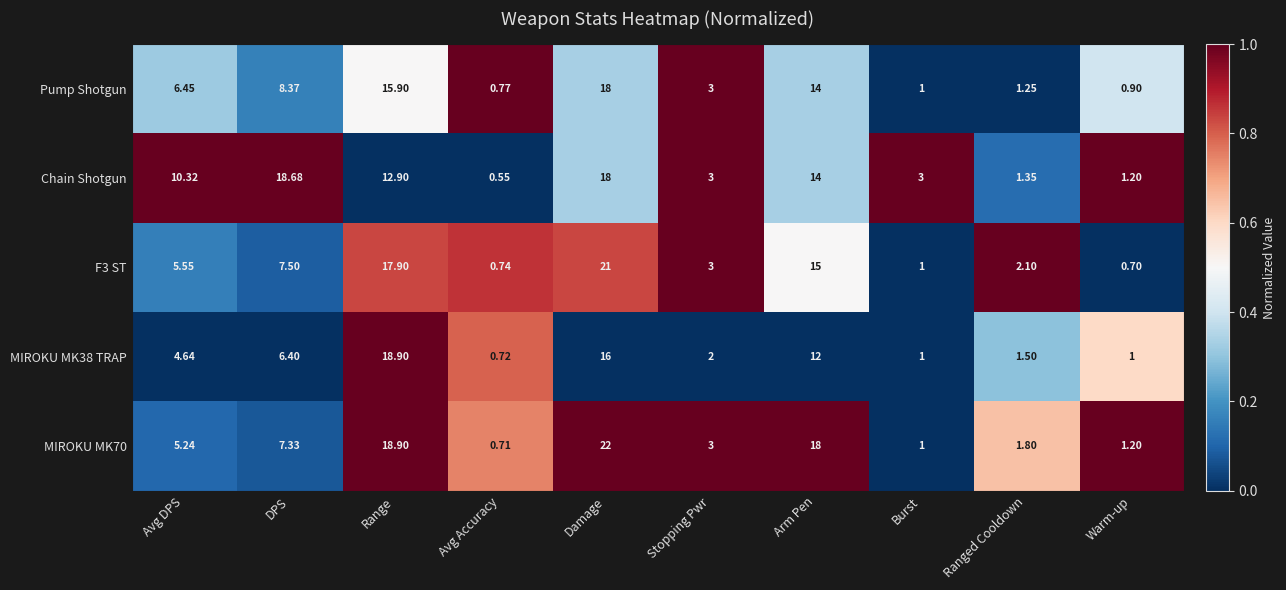

Which category has the highest value in the F3 ST series?

Damage